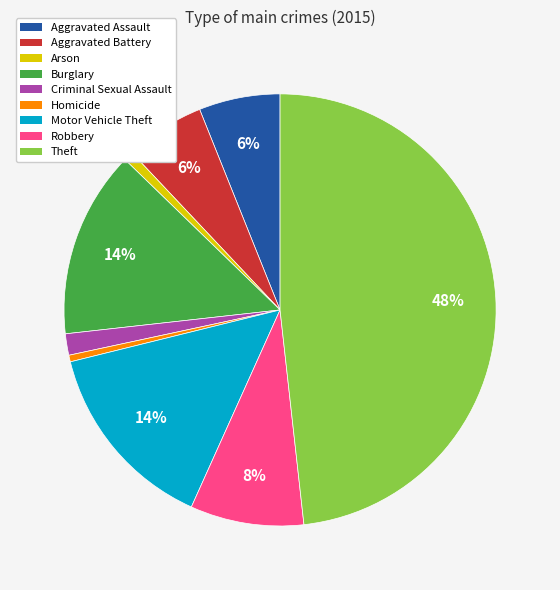

What percentage is the Motor Vehicle Theft slice, to the nearest percent?

14%